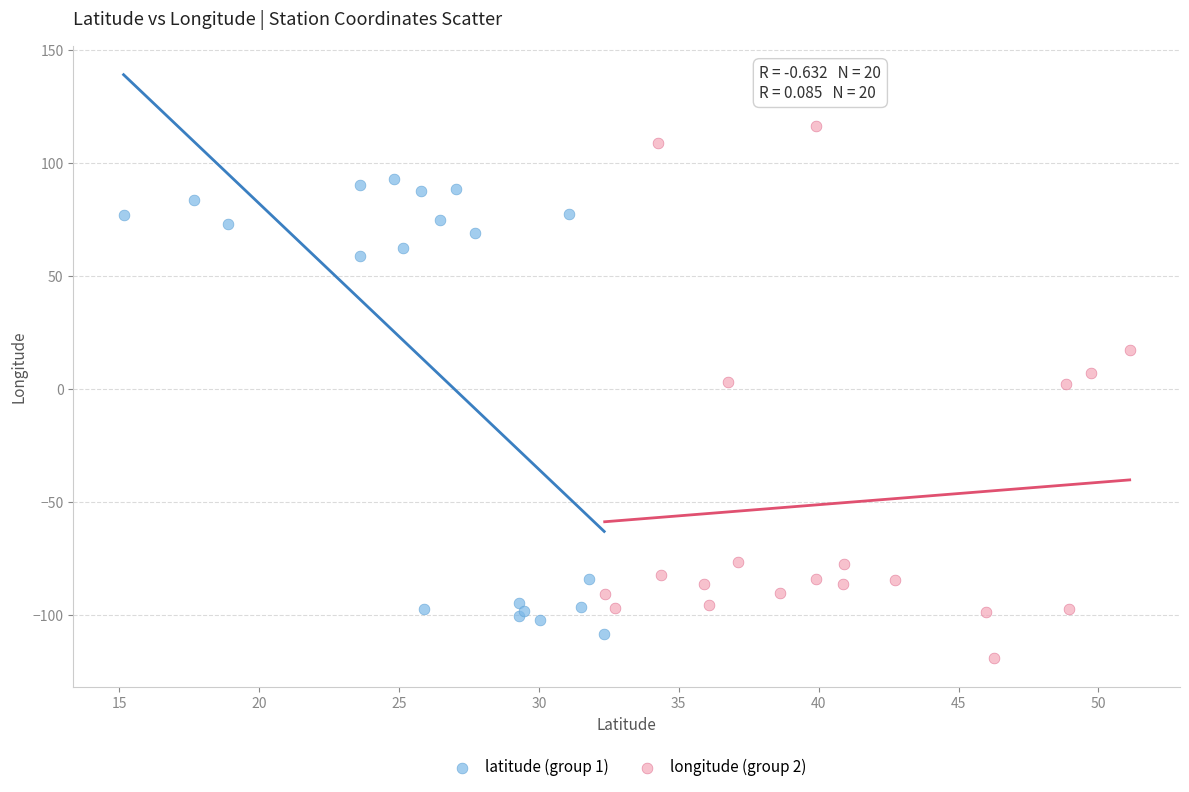

Which series has the largest Y range (max minus min)?

longitude (group 2)